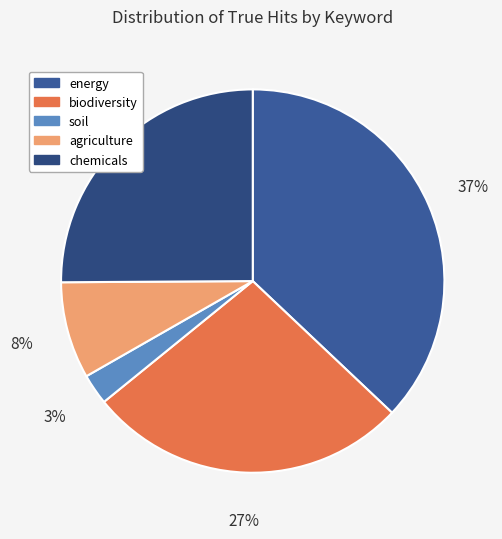

Which category has the smallest portion of the pie?

soil